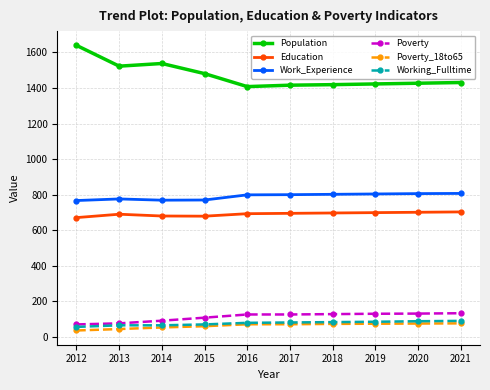

Read the Working_Fulltime value at 2020.

88